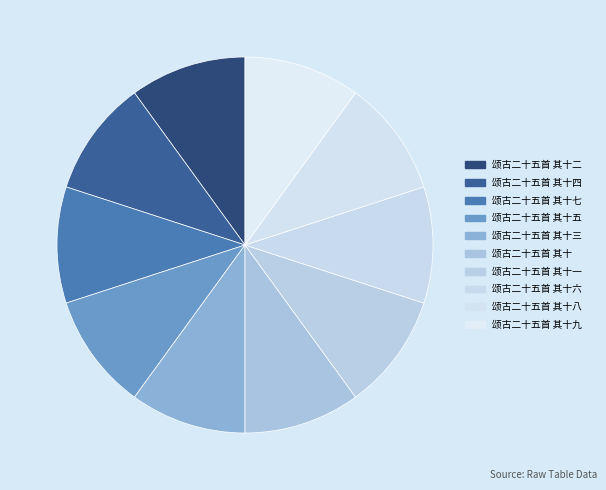

To the nearest percent, what is the average slice percentage?

10%